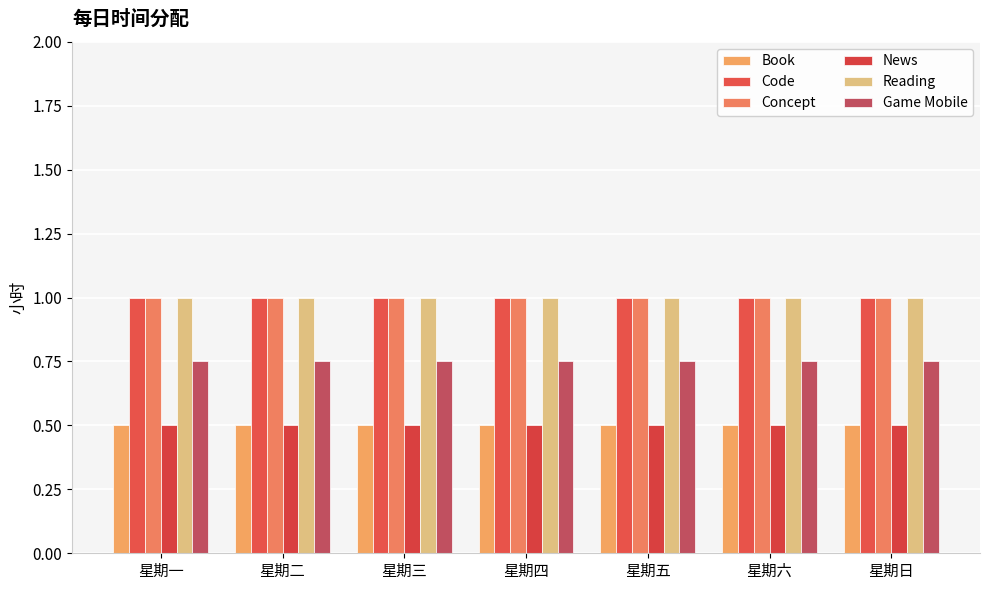

The value of Code at 星期四 is 1.7. True or false?

False